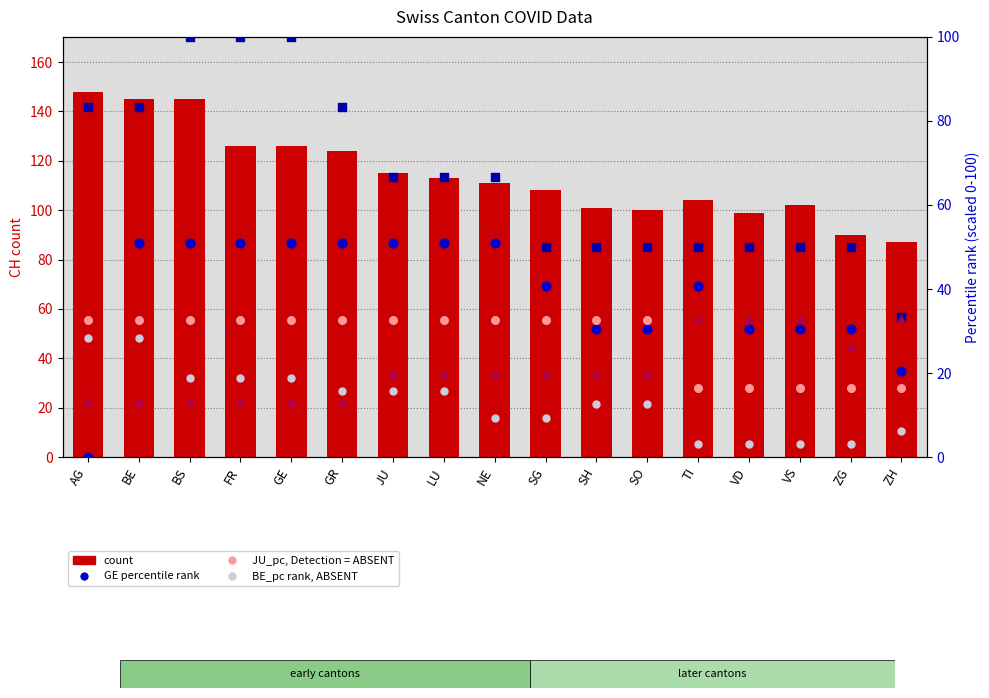

Which series reaches the minimum Y coordinate?

GE_pc